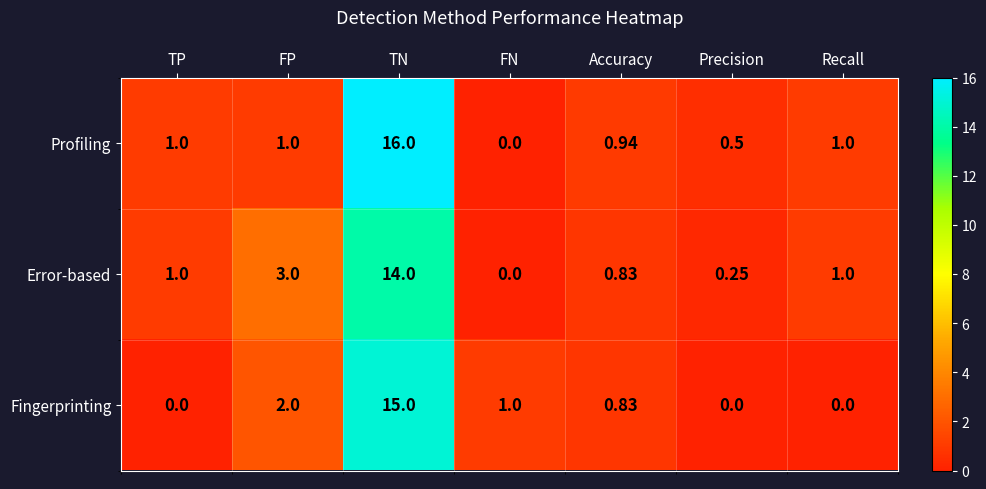

At which category is the sum across all series the highest?

TN